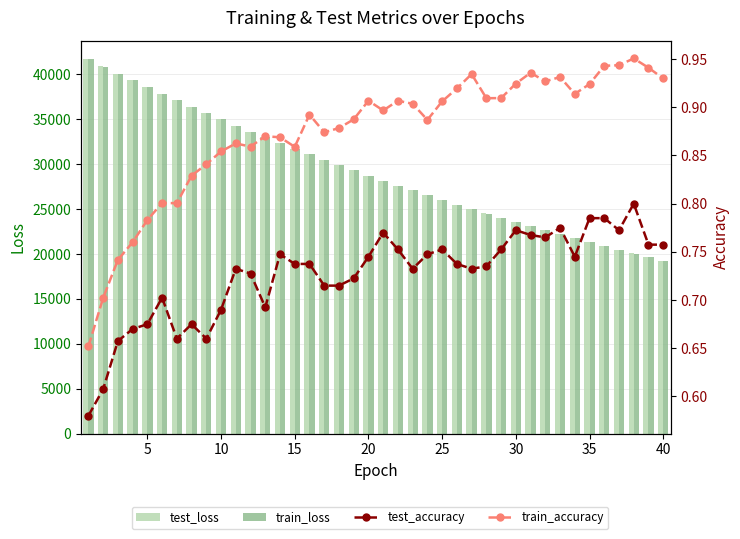

Is it true that test_accuracy equals 0.2 at 16?

False